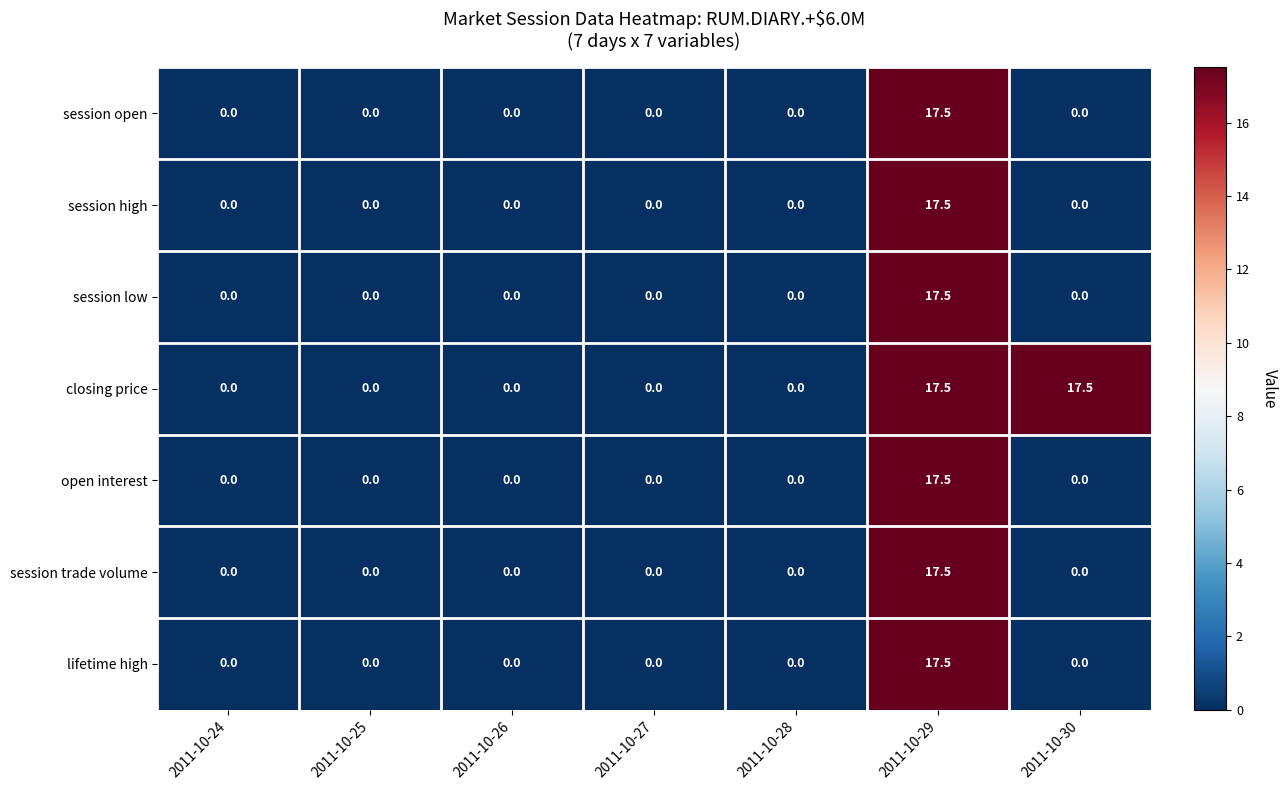

Is it true that session low equals -6.2 at 2011-10-25?

False